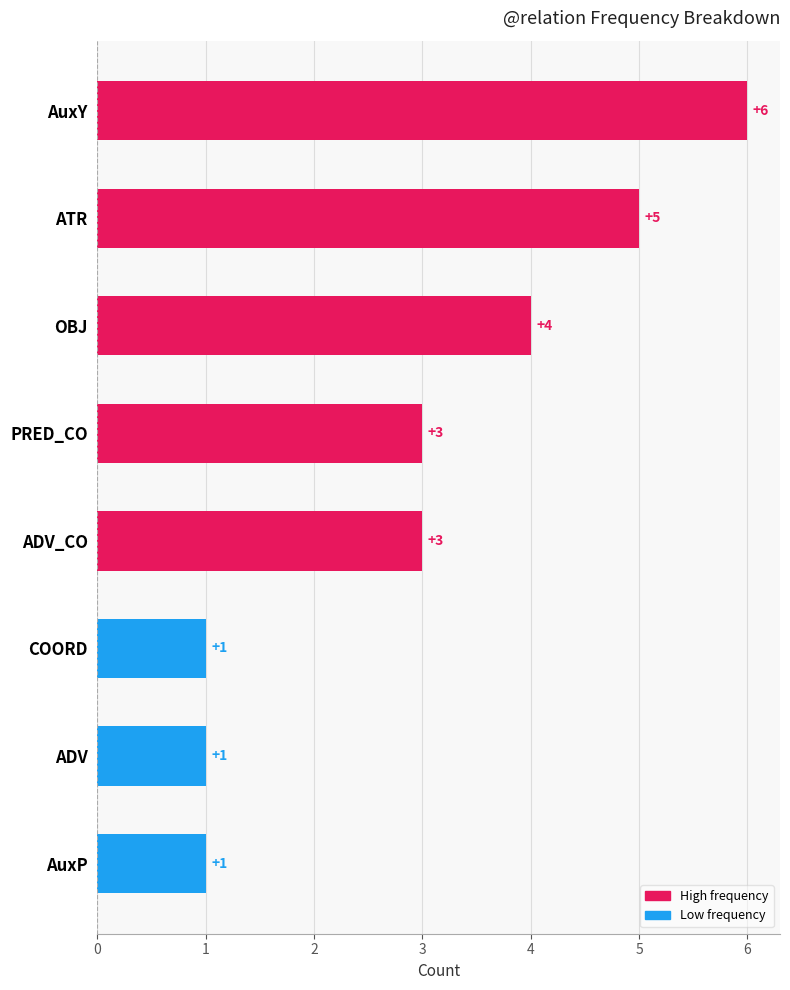

What is the maximum value shown in the chart?

6